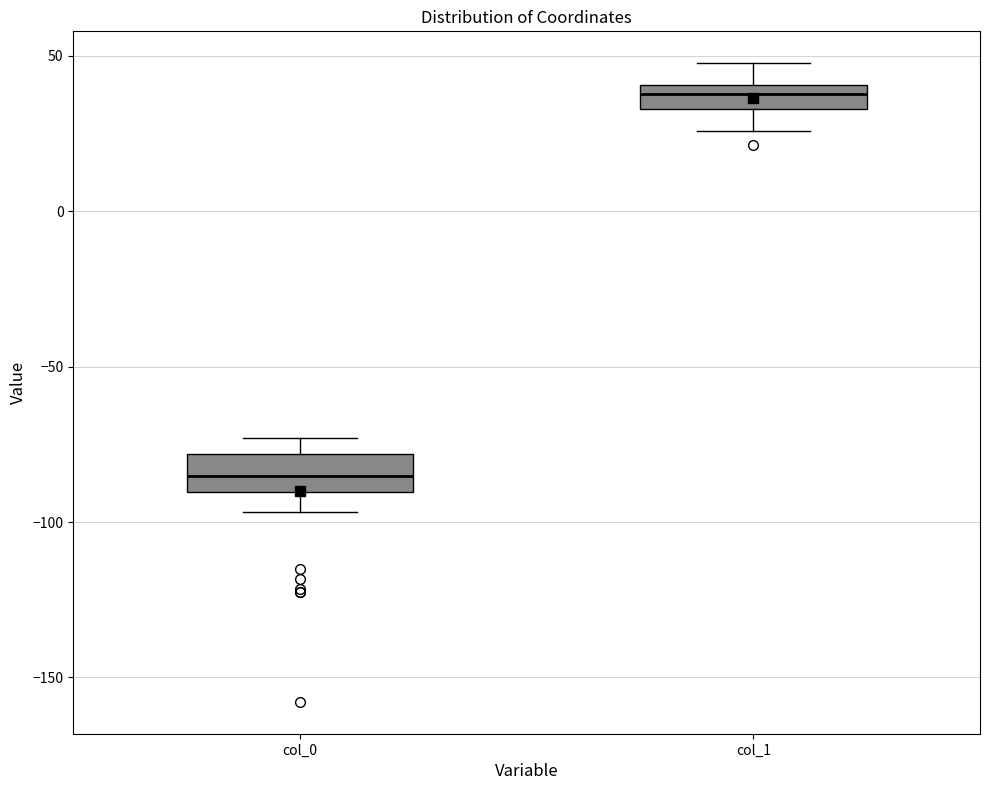

Reading left to right, transcribe this box plot: for each box, give where its median line is, the range the box spans, and where its two whiskers end, as read against the y-axis. The values are not printed on the chart, so give them approximately, as read against the axis.

col_0: median -85, box -90 to -80, whiskers -95 to -75
col_1: median 40 (inside the box), box 35 to 40, whiskers 25 to 50